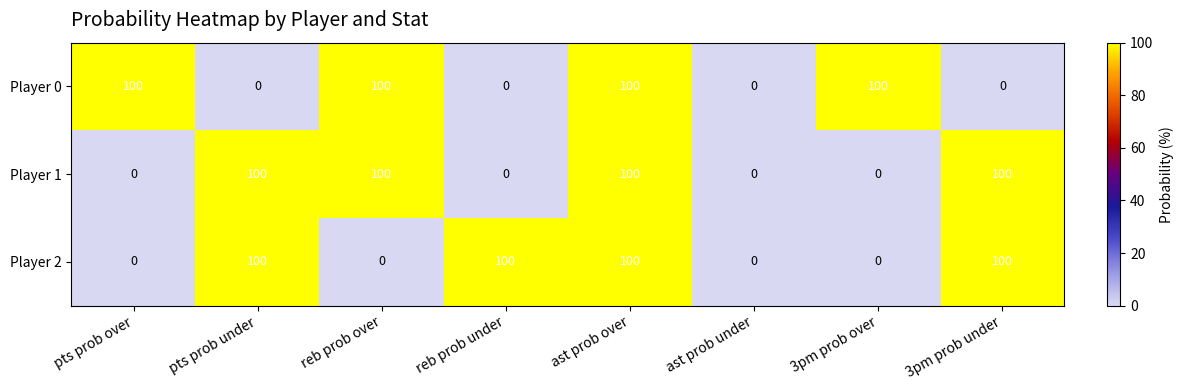

What is the difference between the second highest and minimum values in the Player 1 series?

100